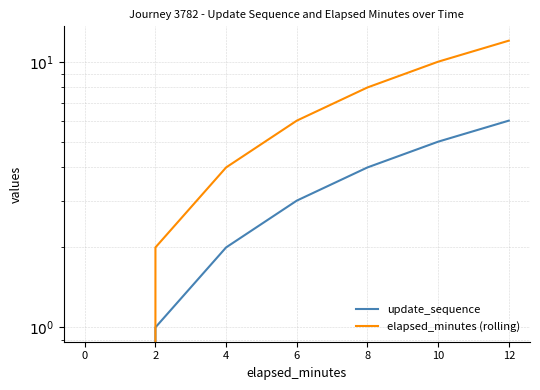

True or false: update_sequence and elapsed_minutes (rolling) cross at least once.

False